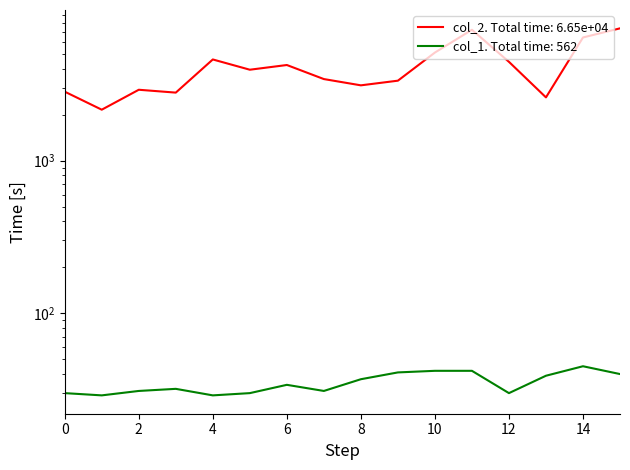

What is the value of the col_1 point at the 12th from the left?

42